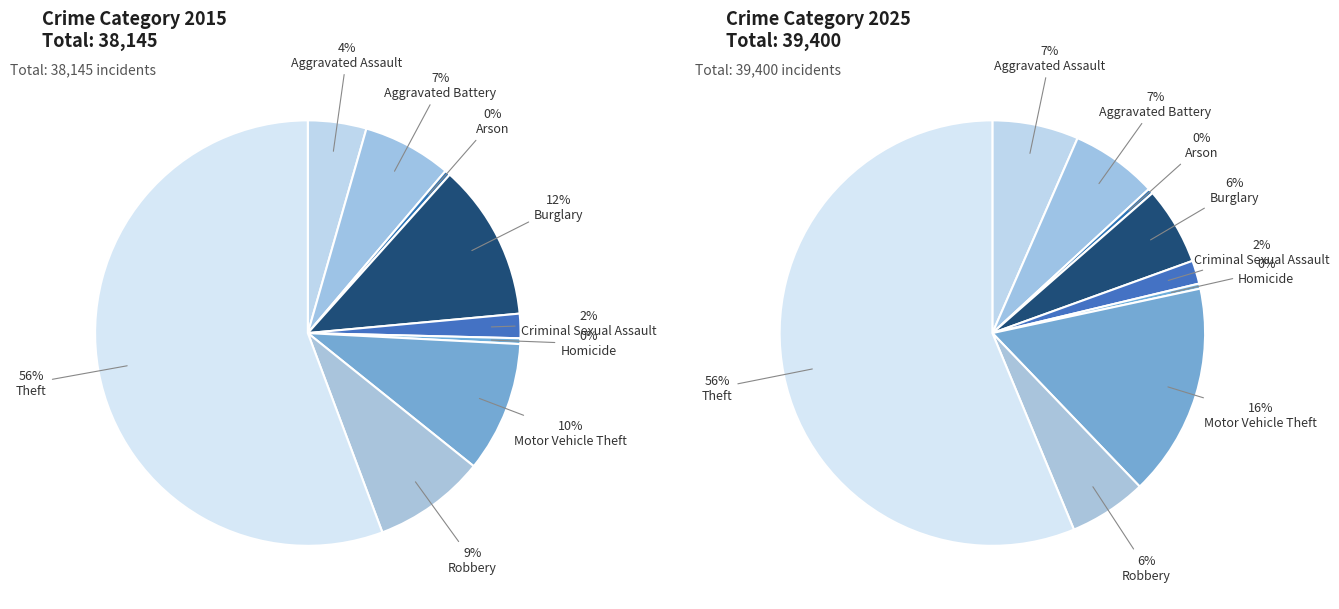

Is it true that Criminal Sexual Assault is 14% of the pie?

False